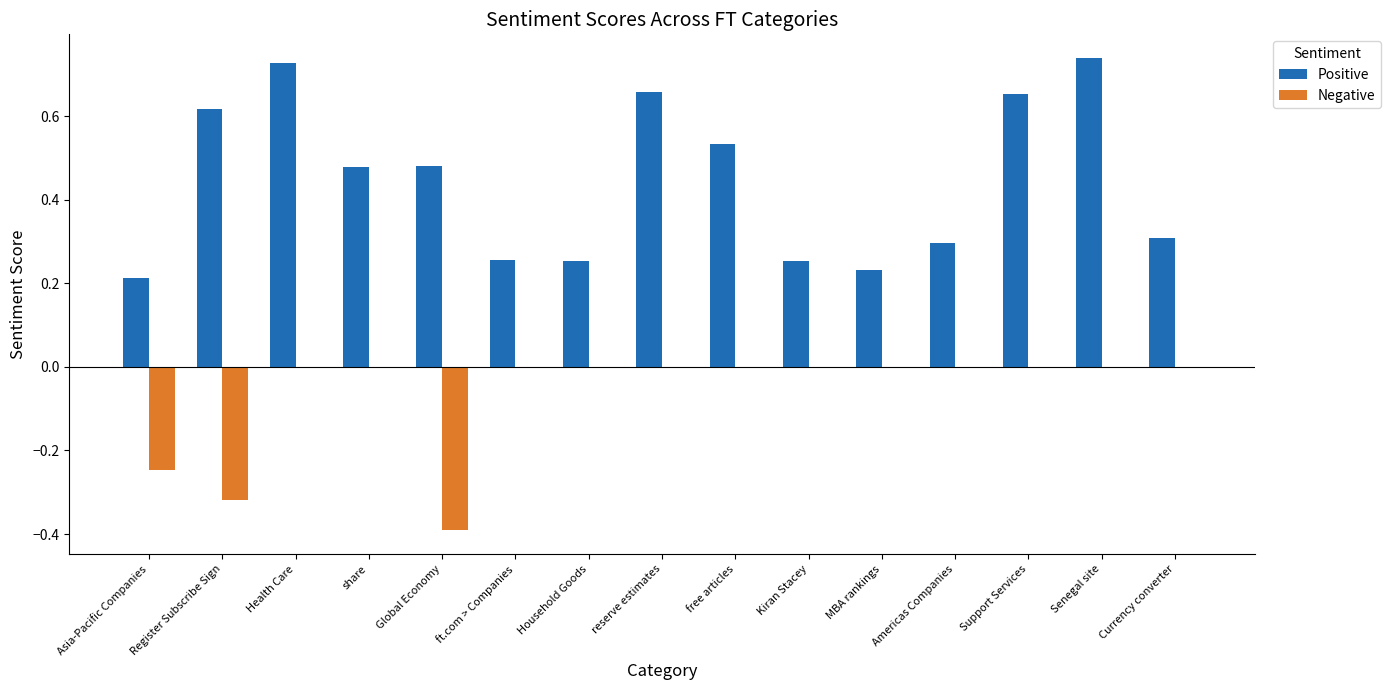

Between Asia-Pacific Companies and ft.com > Companies, which series saw the biggest shift?

Negative